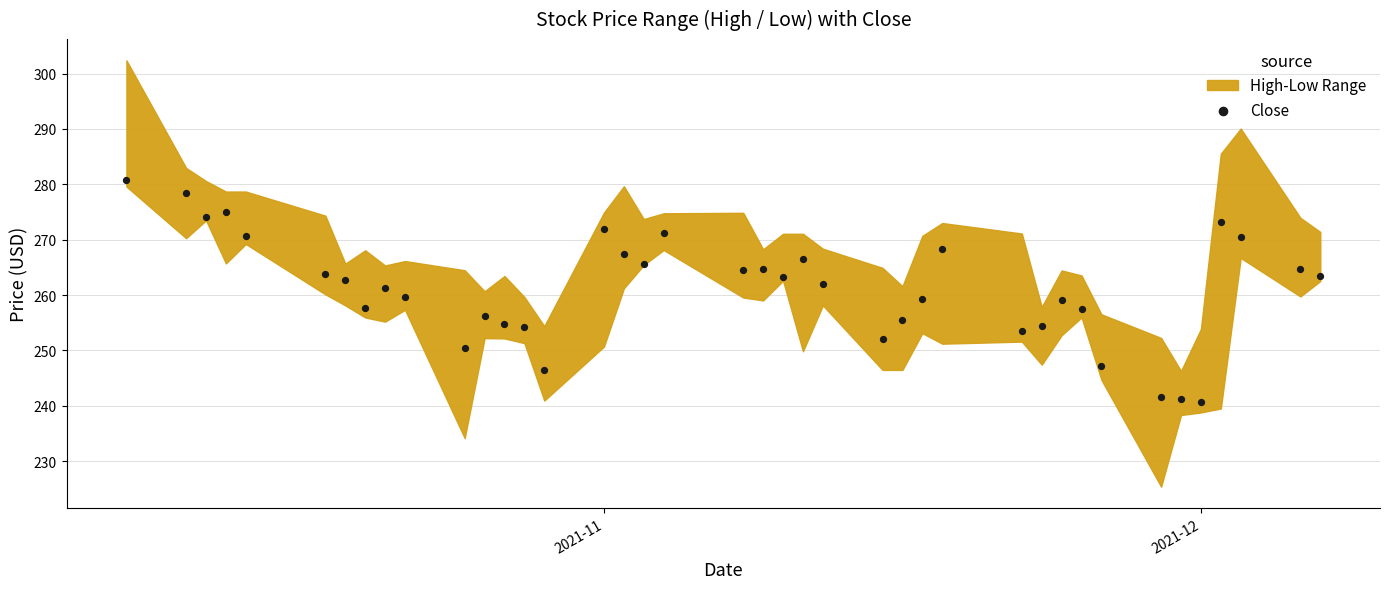

What is the range of Y values (max minus min)?

40.2